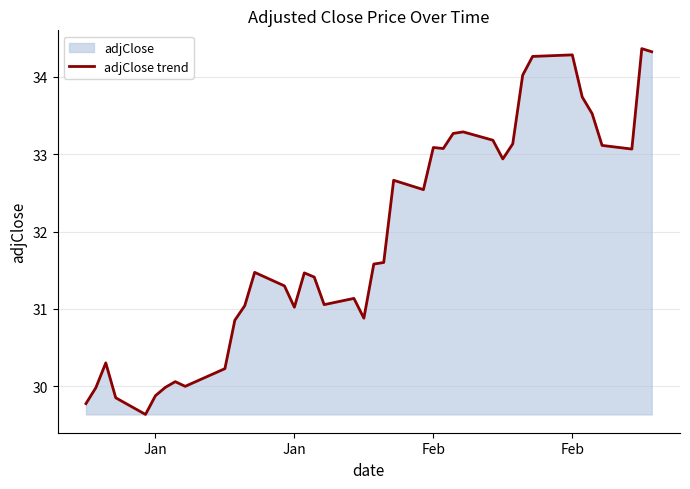

The value at 39 is 16.7. True or false?

False